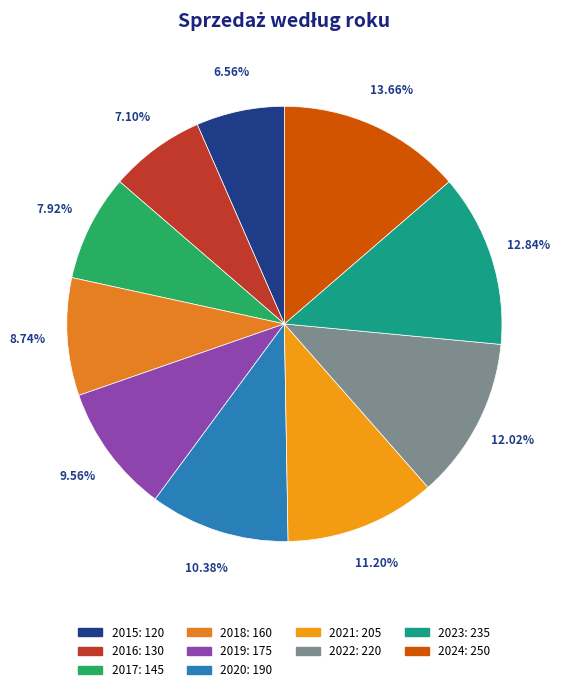

Is it true that 2015 is 7% of the pie?

True